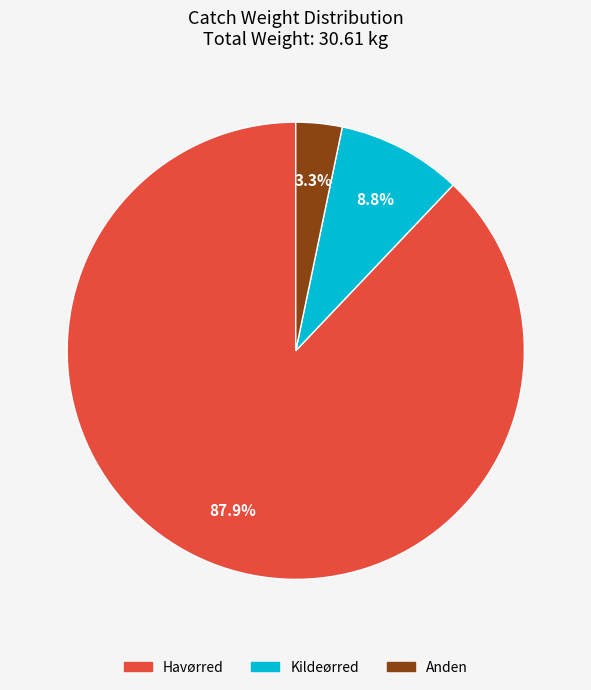

Is there a majority slice in this chart?

Yes